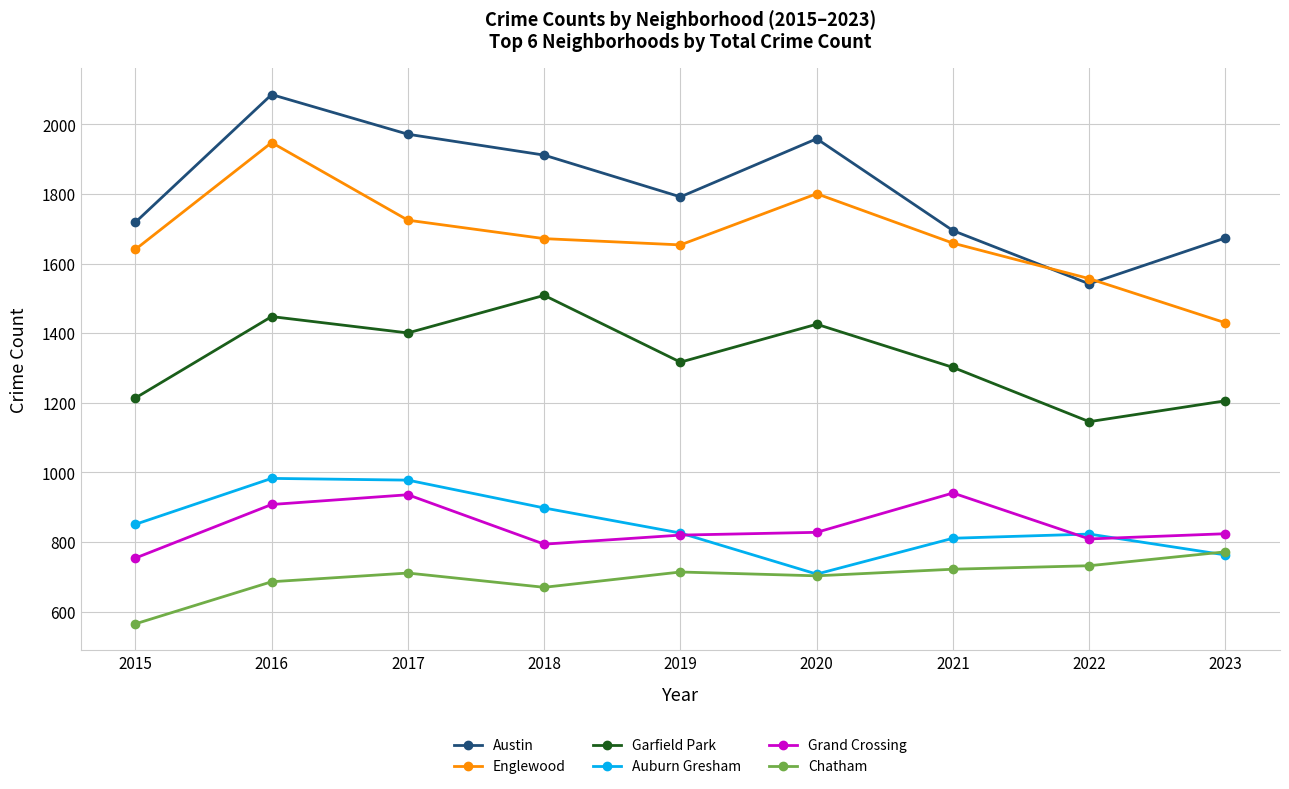

In Auburn Gresham, how many points are lower than both neighbors (excluding endpoints)?

1